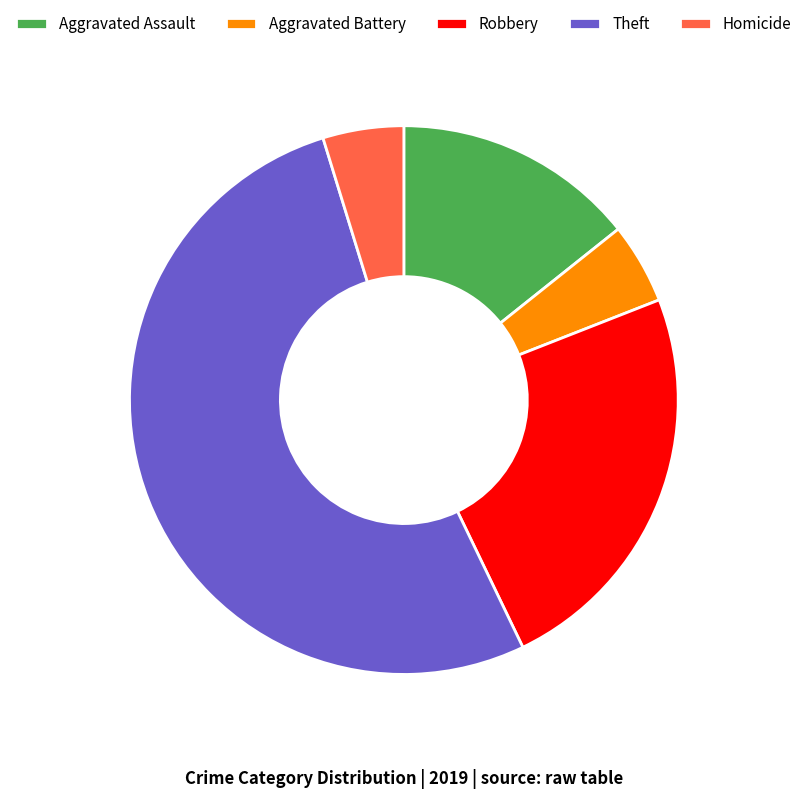

Count the number of slices in the pie.

5